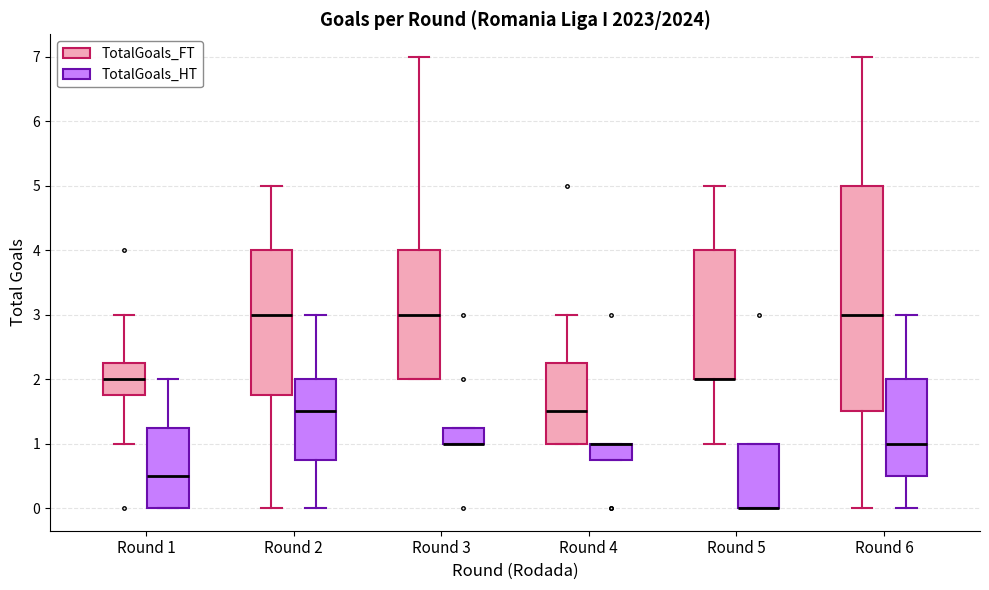

Where is the upper edge of the box for Round 4 (TotalGoals_HT) on the y-axis? The values are not printed on the chart, so give them approximately, as read against the axis.

1.0